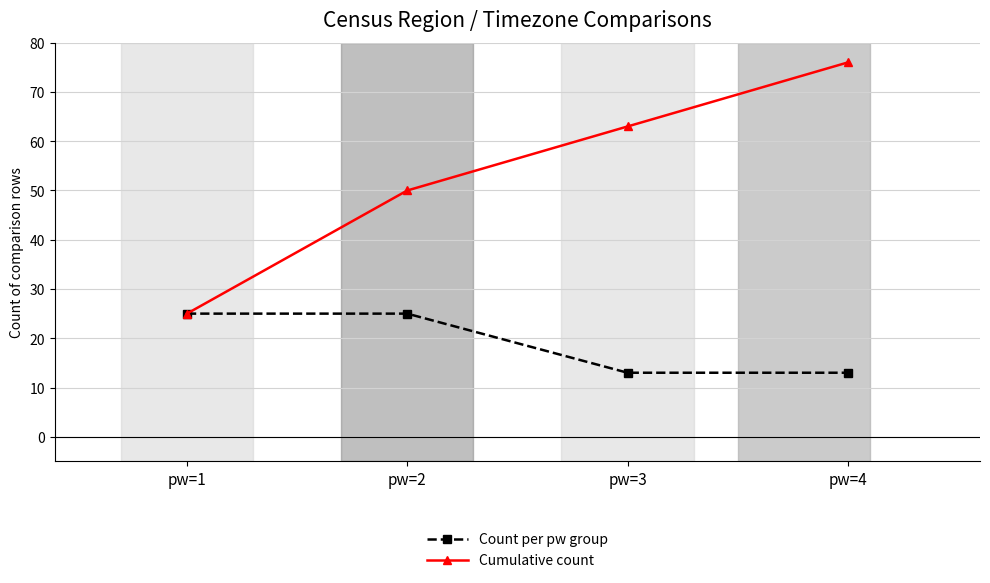

True or false: Count per pw group has a value of 25 at pw=2.

True